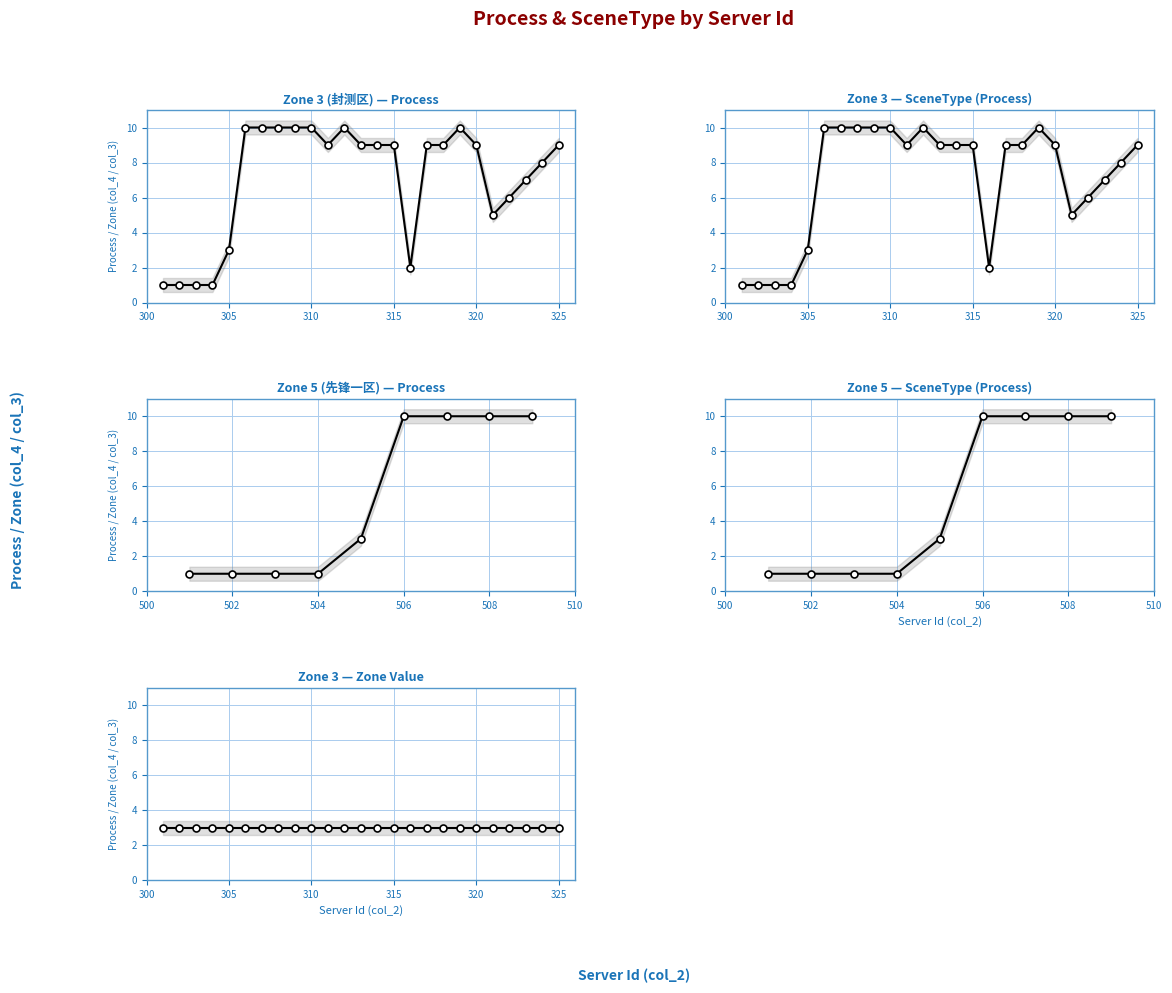

The value at 311 is 6. True or false?

False